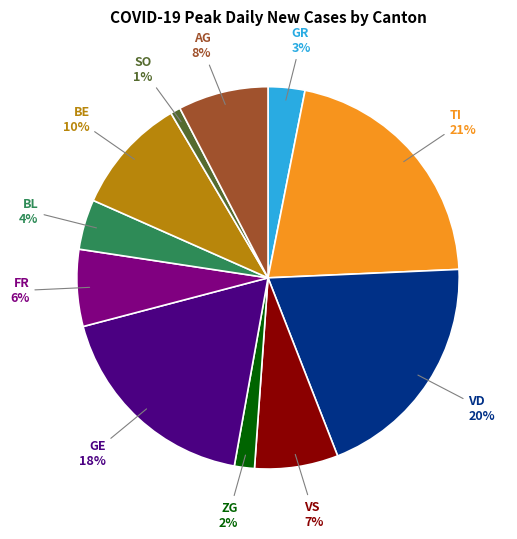

To the nearest percent, what is the average slice percentage?

9%